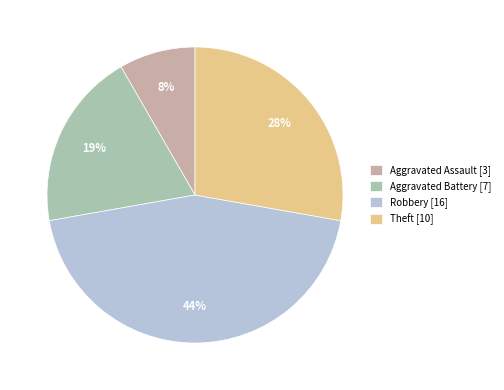

Between Aggravated Assault [3] and Robbery [16], which is larger?

Robbery [16]